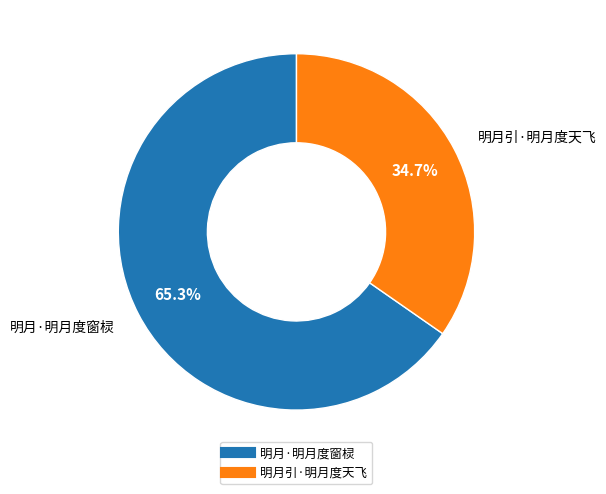

To the nearest percent, what is the combined percentage of 明月·明月度窗棂 and 明月引·明月度天飞?

100%